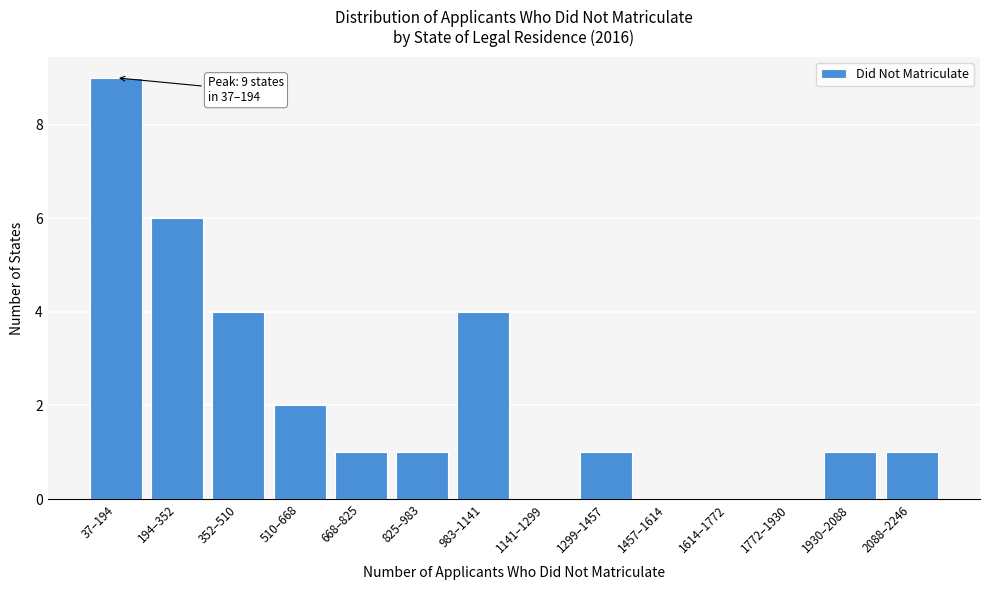

Reading left to right, transcribe all the data shown in this chart.

37–194=9	194–352=6	352–510=4	510–668=2	668–825=1	825–983=1	983–1141=4	1141–1299=0	1299–1457=1	1457–1614=0	1614–1772=0	1772–1930=0	1930–2088=1	2088–2246=1